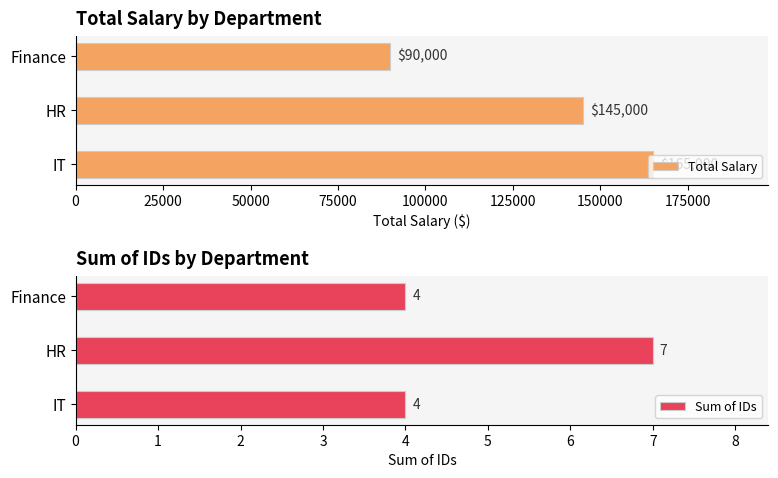

List the labels in order of Total Salary value, largest first.

IT, HR, Finance